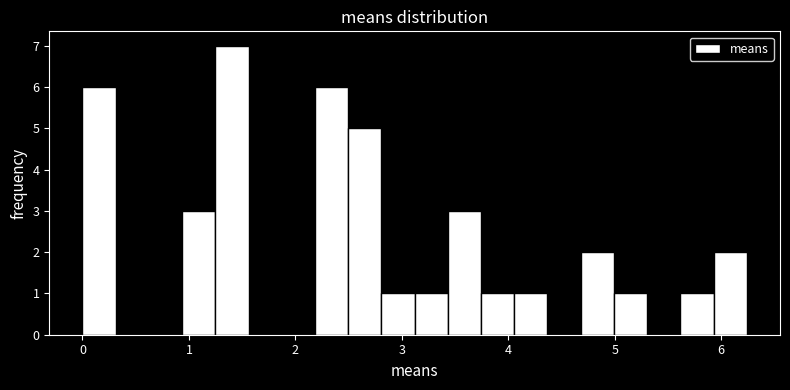

Read against the x-axis, roughly where is the centre of the tallest bar?

1.4